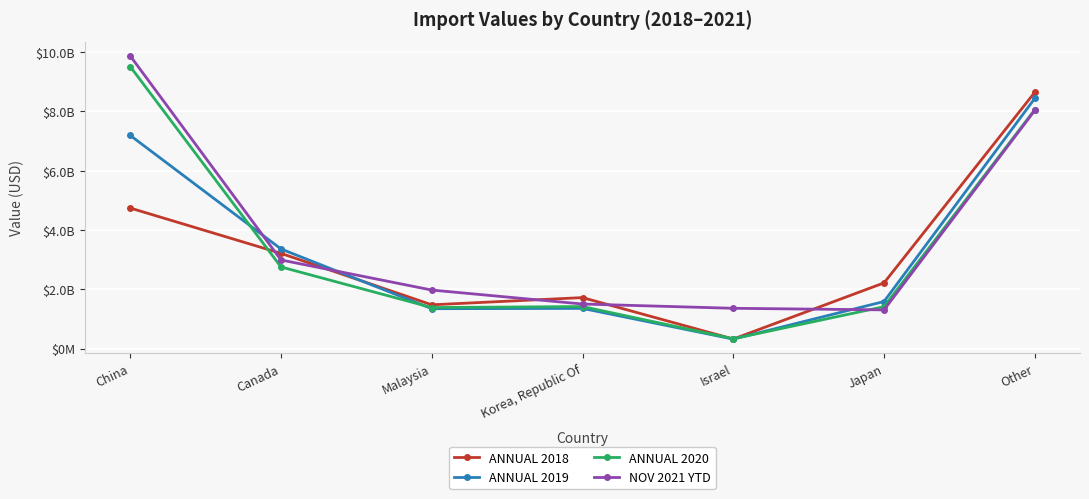

Rank the series by their maximum value, from lowest to highest.

ANNUAL 2019, ANNUAL 2018, ANNUAL 2020, NOV 2021 YTD